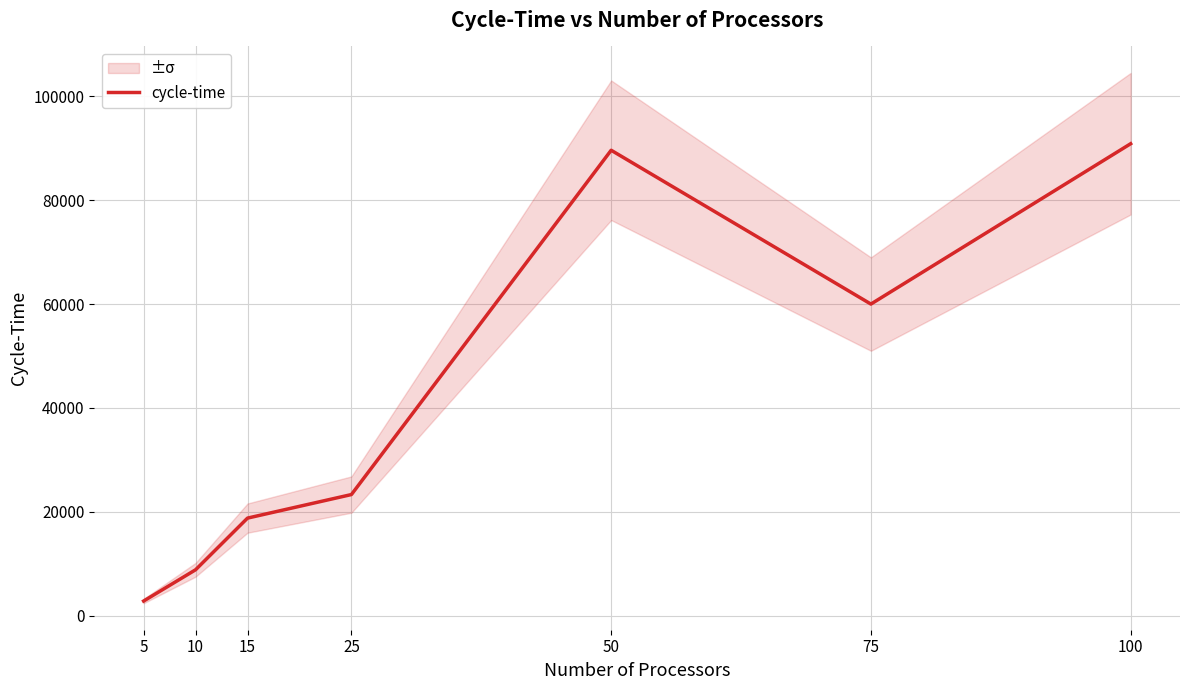

How many points are higher than both their immediate neighbors (excluding endpoints)?

1